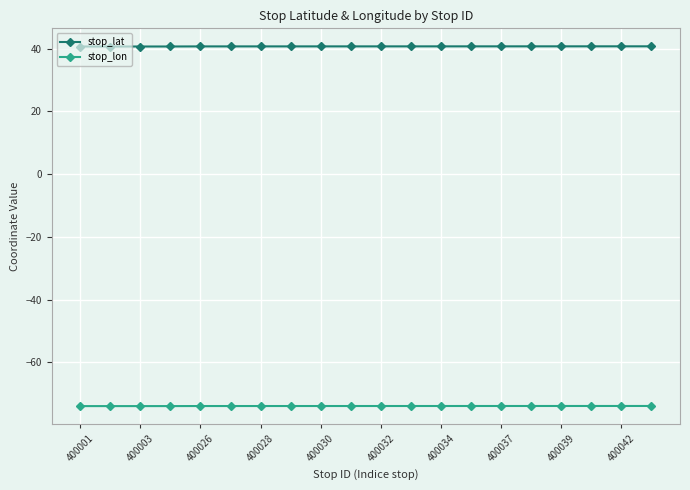

What is the sum of all stop_lon values?

-1479.3